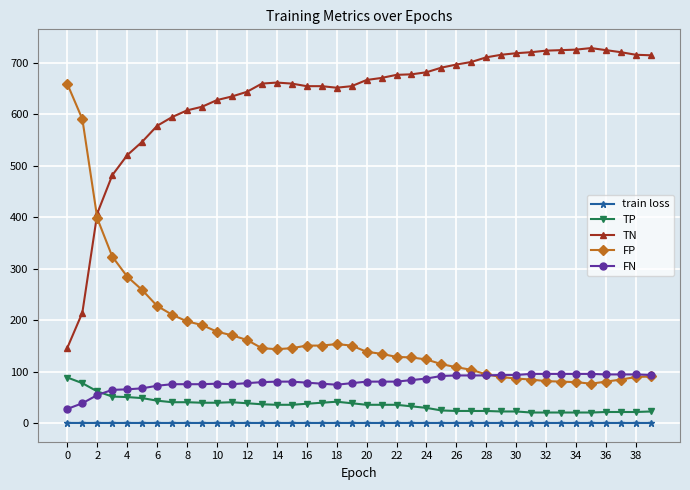

How many intersections are there between TN and FP?

1